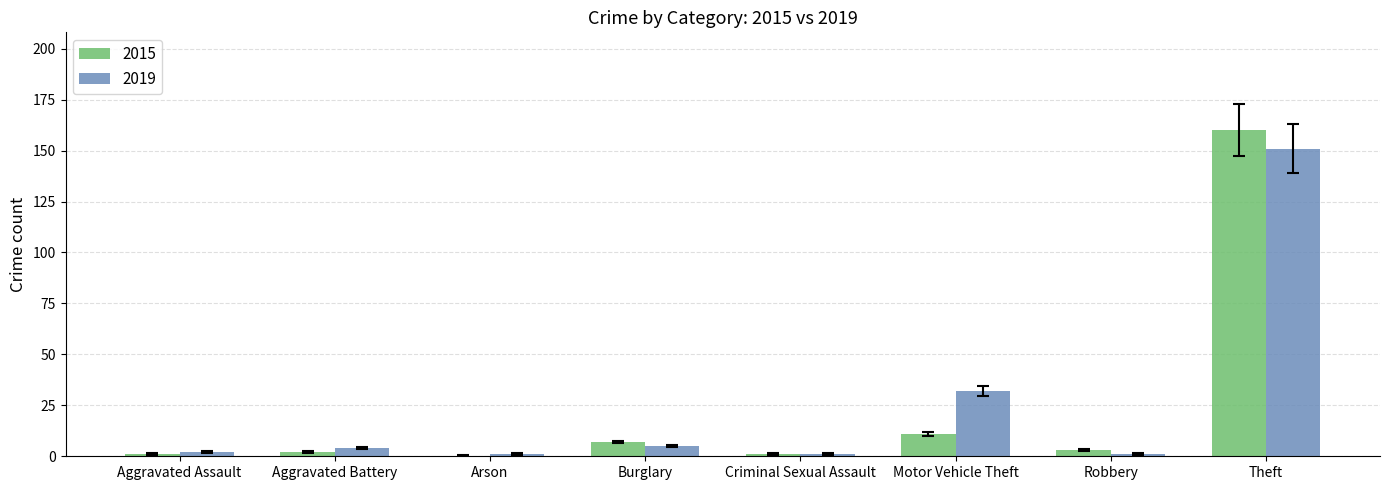

What is the spread (max minus min) of values at Motor Vehicle Theft?

21